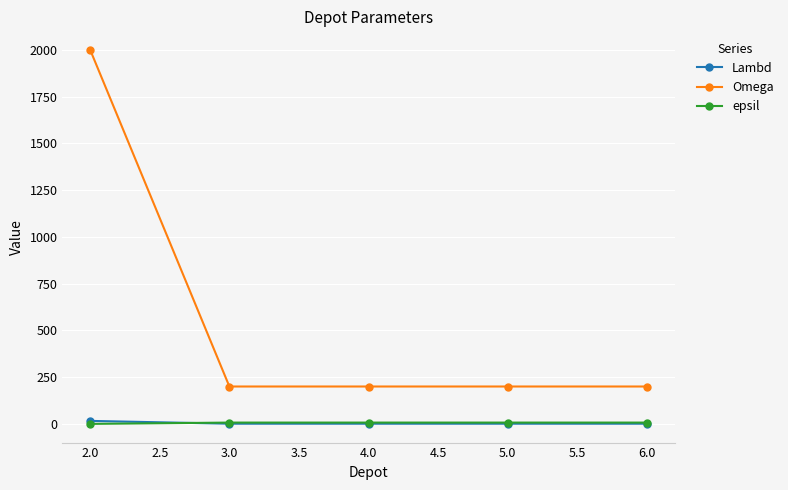

True or false: Lambd and Omega cross at least once.

False